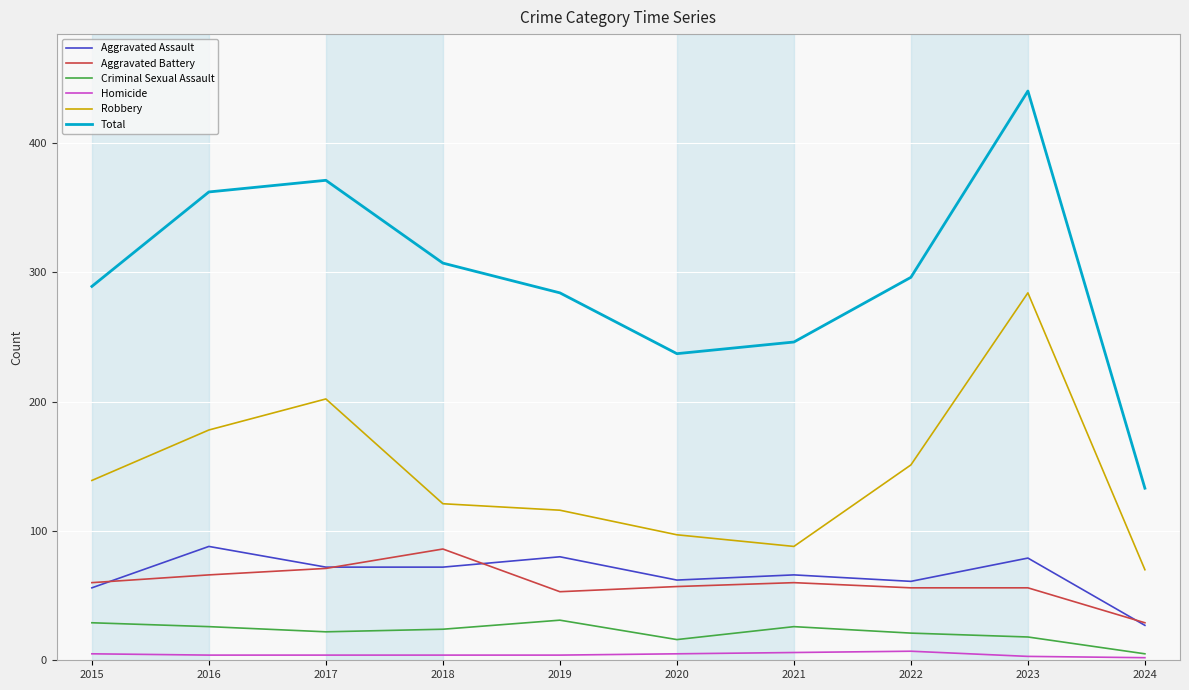

Is it true that Criminal Sexual Assault equals 29 at 2015?

True